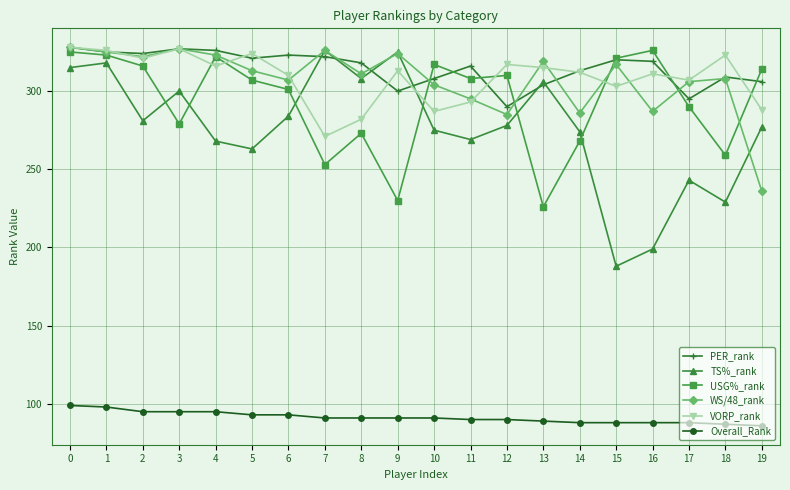

What is the difference between the highest and lowest values at 19?

228